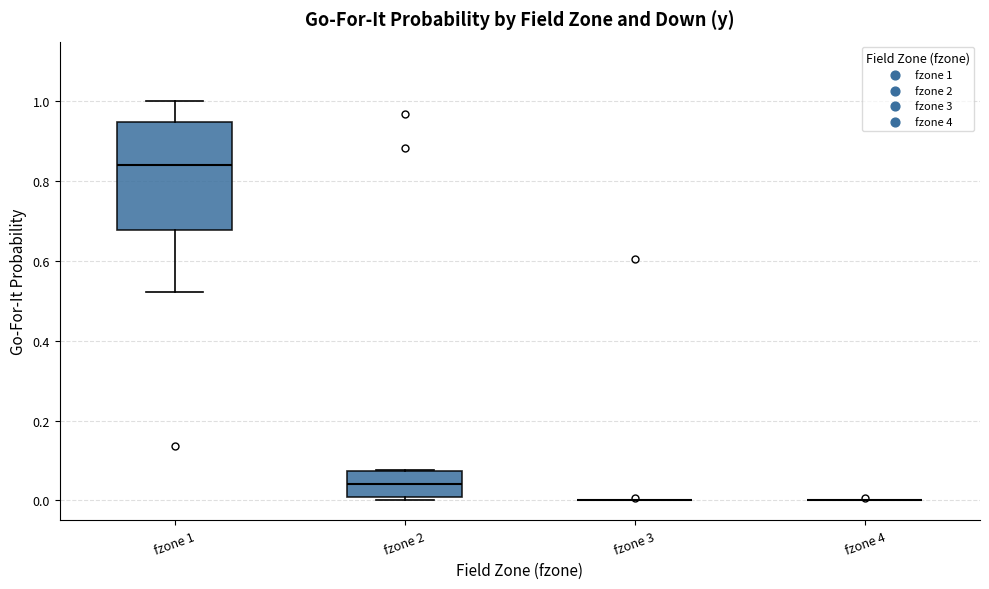

Reading left to right, read every box against the y-axis: the position of its median line, the range the box covers, and the ends of its whiskers. The values are not printed on the chart, so give them approximately, as read against the axis.

fzone 1: median 0.84, box 0.68 to 0.94, whiskers 0.52 to 1.00
fzone 2: median 0.04, box 0.00 to 0.08, whiskers 0.00 (just below the box's lower edge) to 0.08
fzone 3: box collapsed to a line at 0.00, whiskers 0.00 to 0.00
fzone 4: box collapsed to a line at 0.00, whiskers 0.00 to 0.00